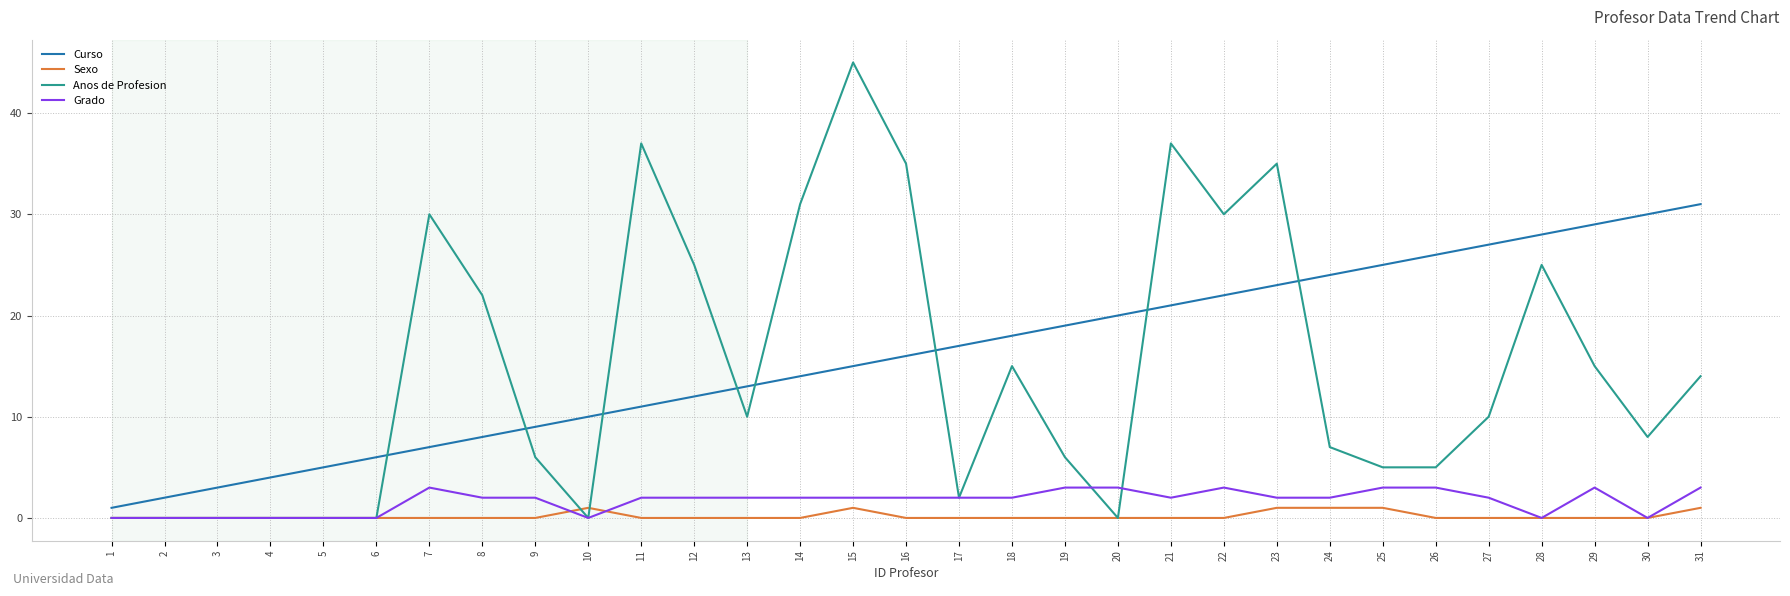

What is the sum of the Grado values at 10 and 25?

3